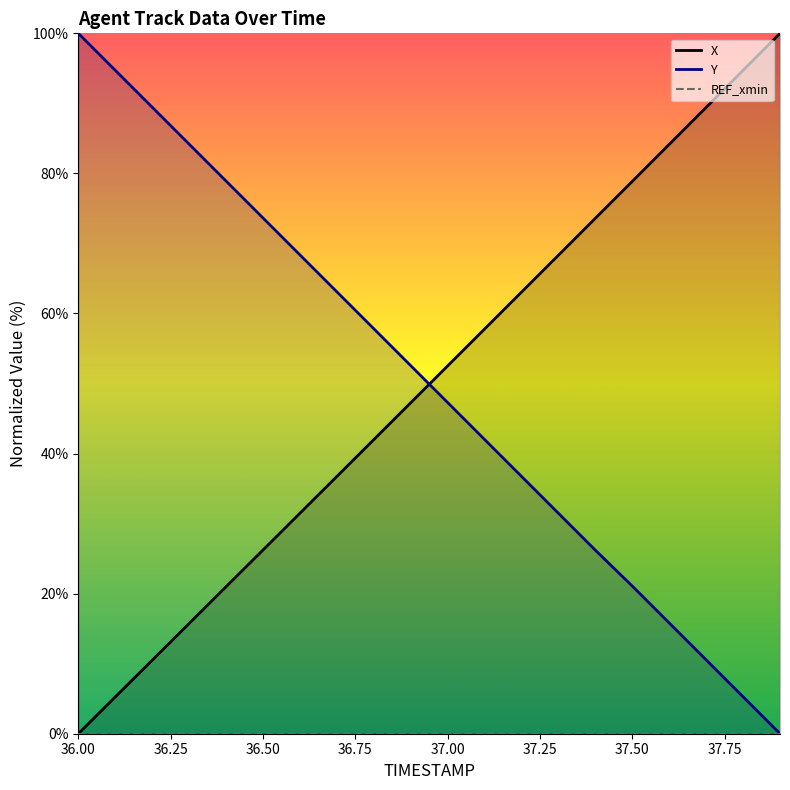

Rank the series by their maximum value, from lowest to highest.

X, Y